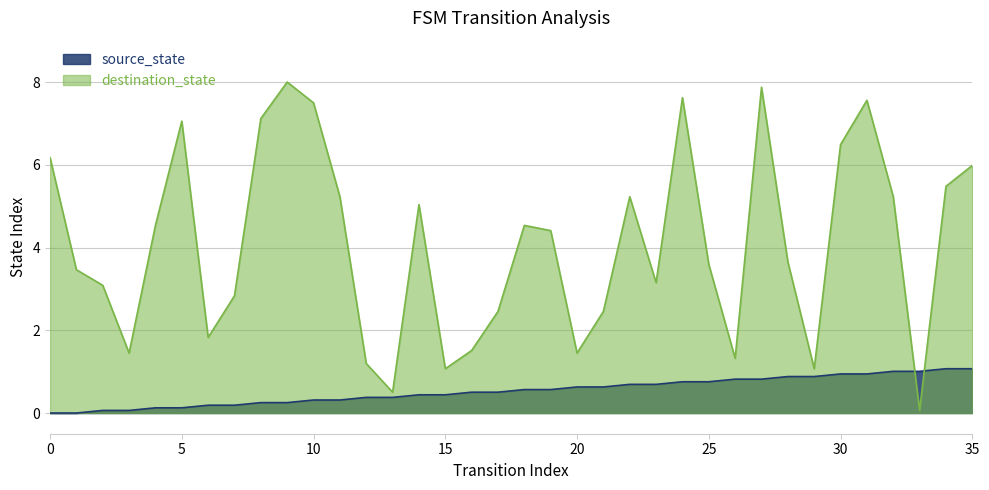

Is it true that source_state equals 0.4 at 28?

False